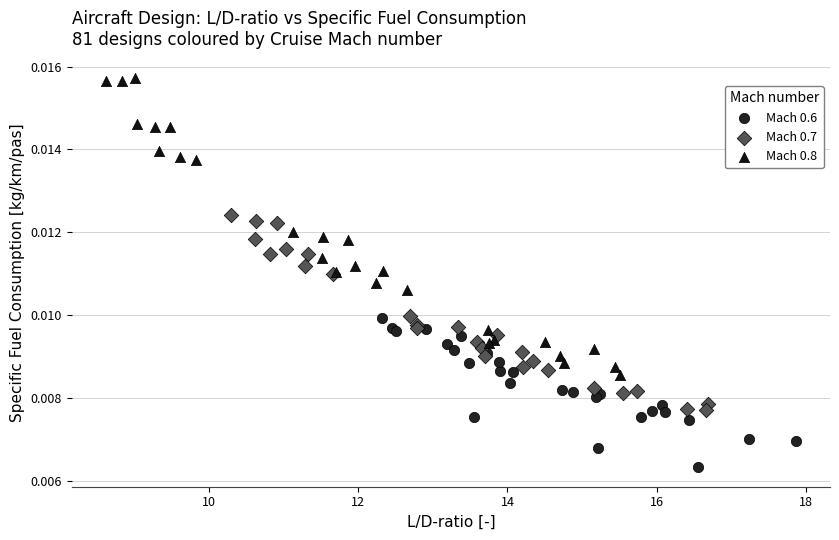

Which series has the widest spread of Y values?

Mach 0.8